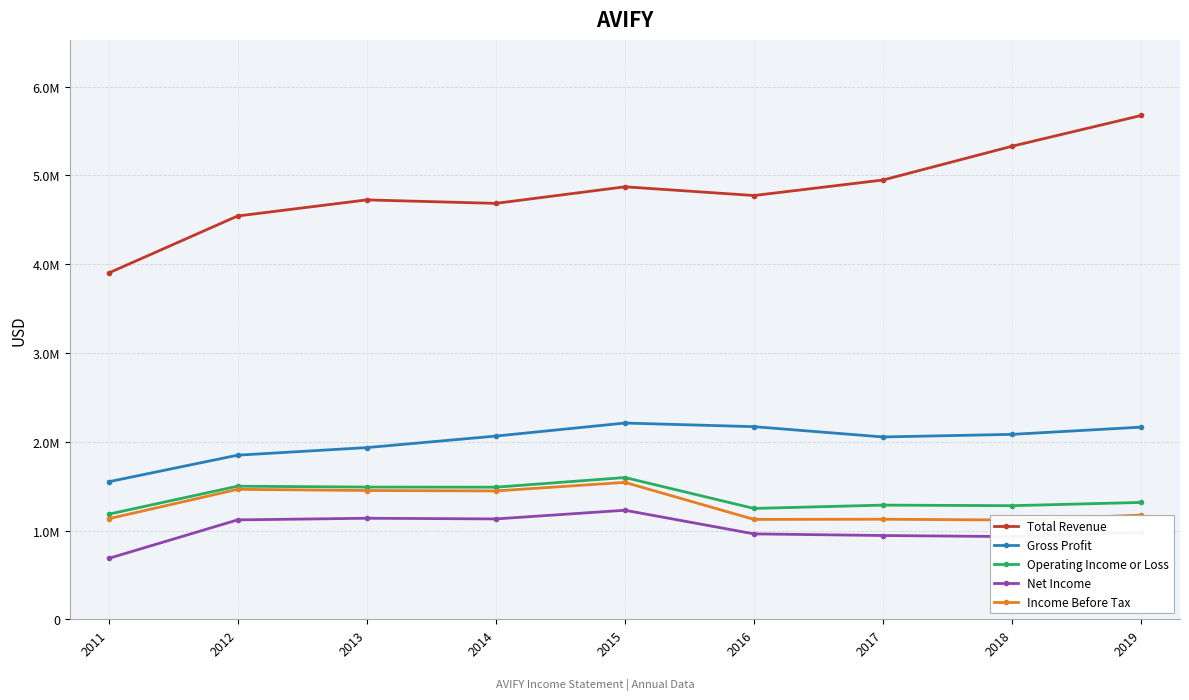

The value of Income Before Tax at 2011 is 1132500. True or false?

True